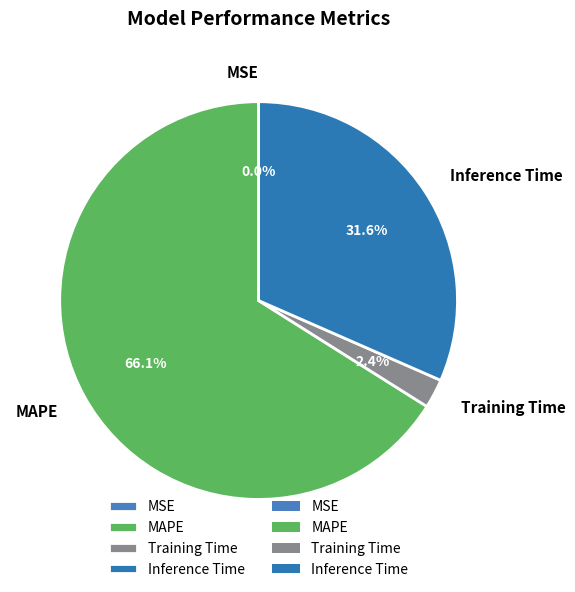

Which has a higher value, Training Time or MAPE?

MAPE